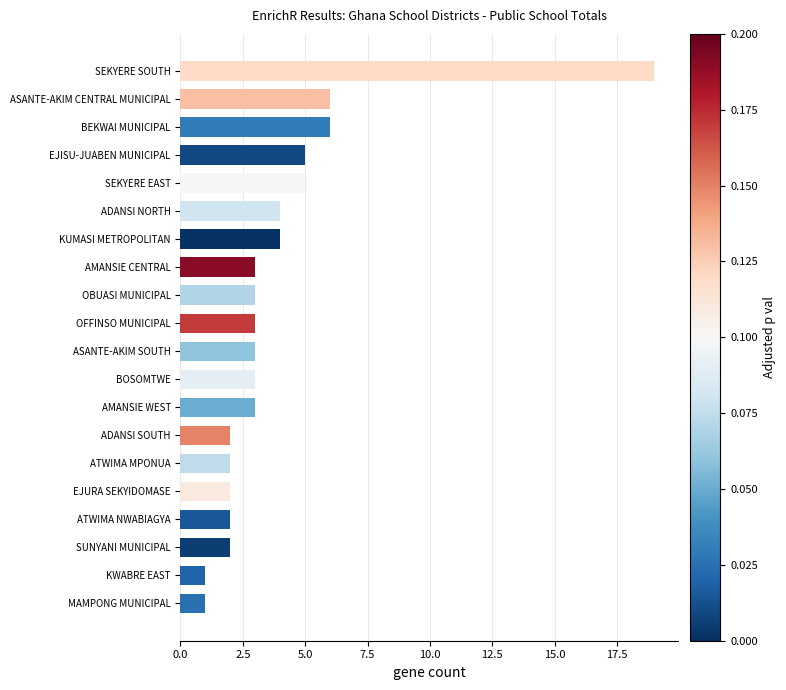

Does the chart contain stacked bars?

No